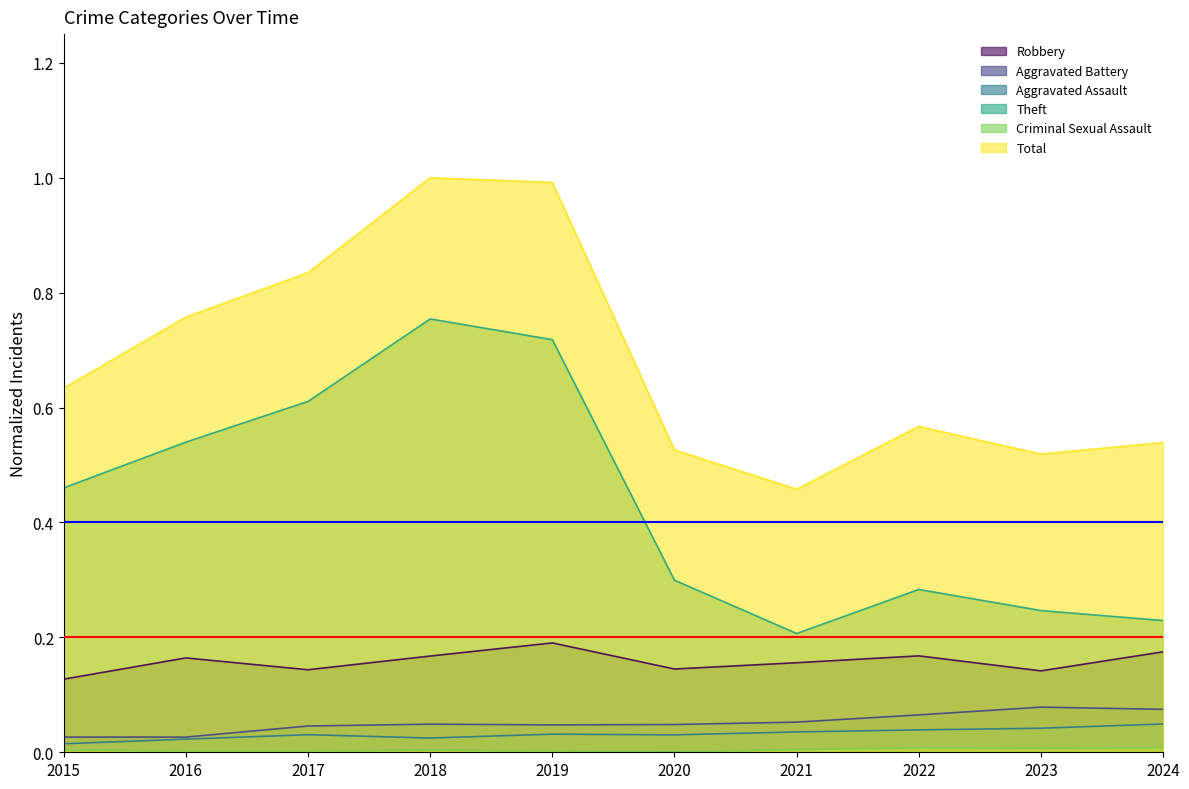

How many distinct data groups are displayed?

6